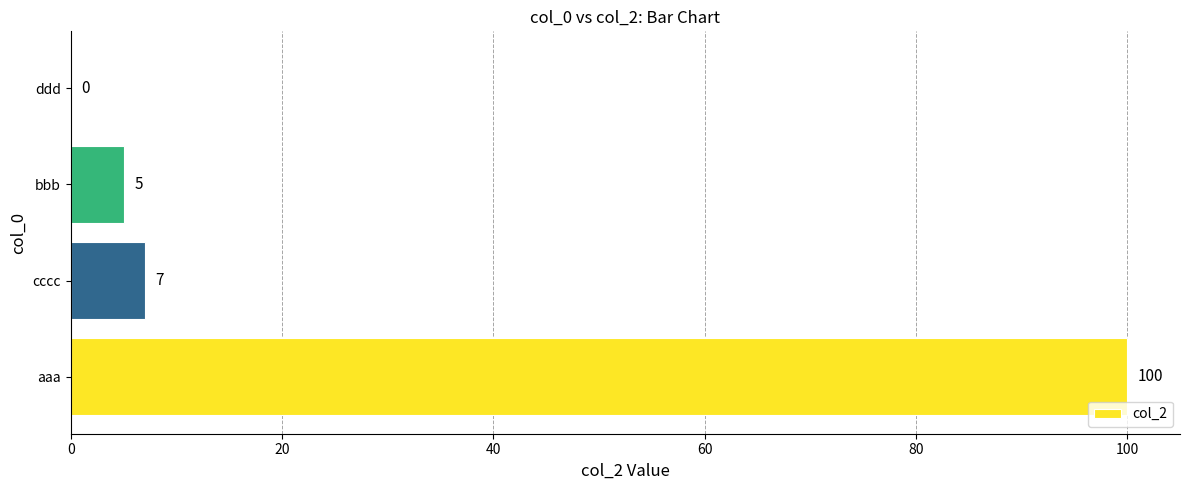

What is the ratio of the value at cccc to the value at bbb?

1.4